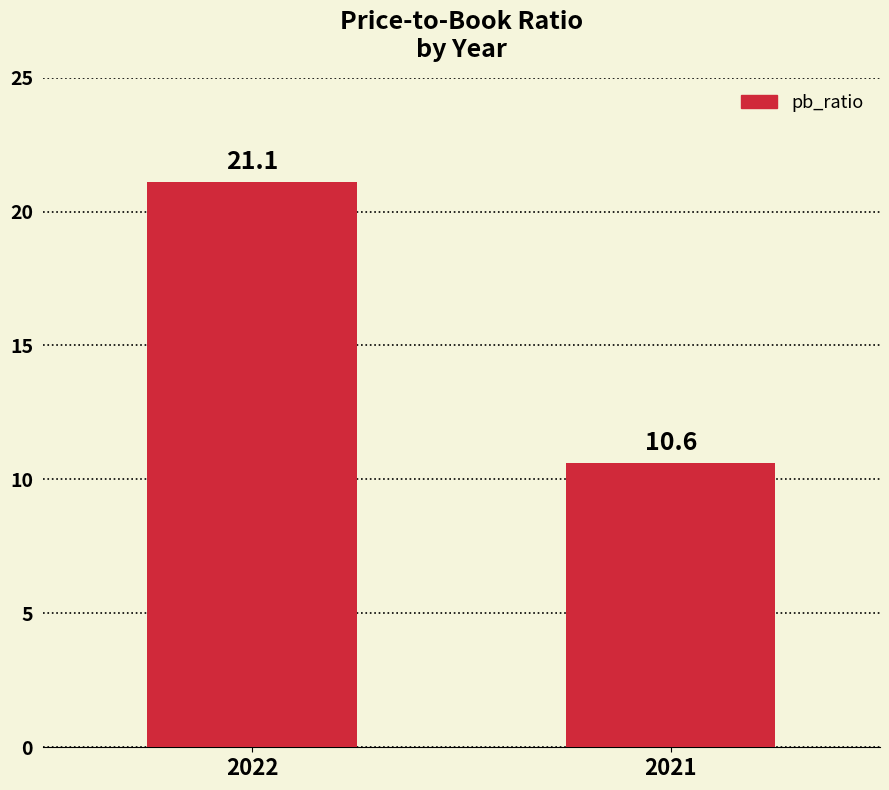

The value at 2021 is 10.6. True or false?

True